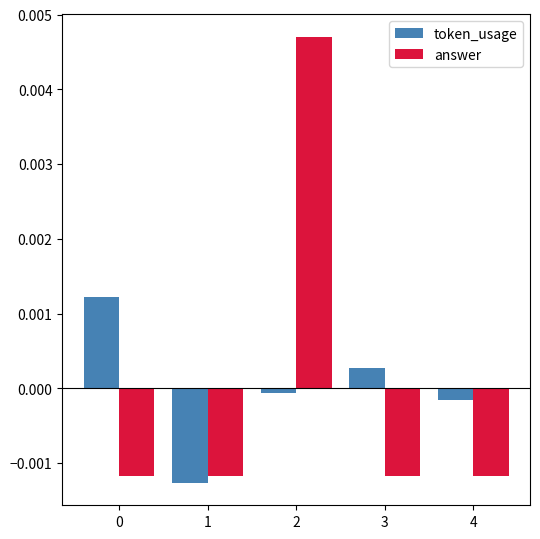

At 3, list the series in order from largest to smallest.

token_usage, answer